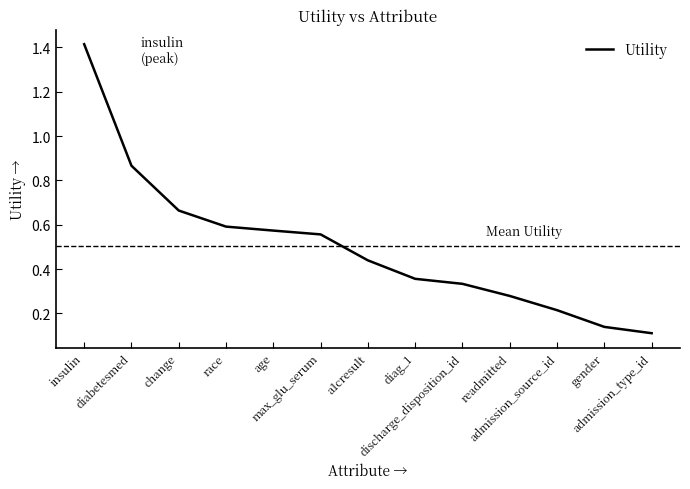

List the labels in order of value, smallest first.

admission_type_id, gender, admission_source_id, readmitted, discharge_disposition_id, diag_1, a1cresult, max_glu_serum, age, race, change, diabetesmed, insulin